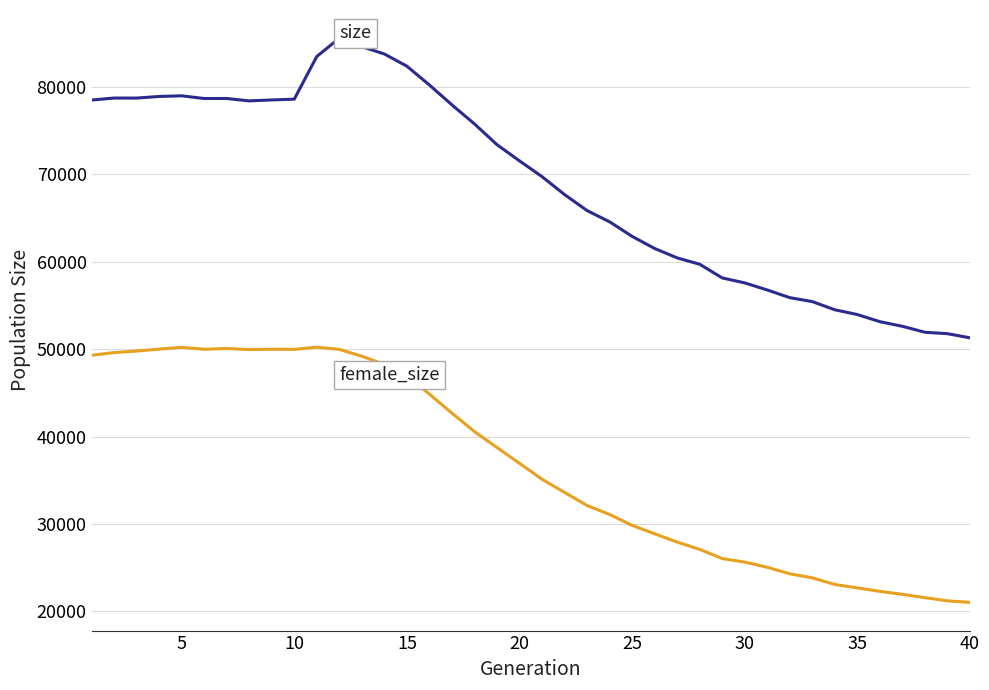

What is the minimum value shown in the chart?

21021